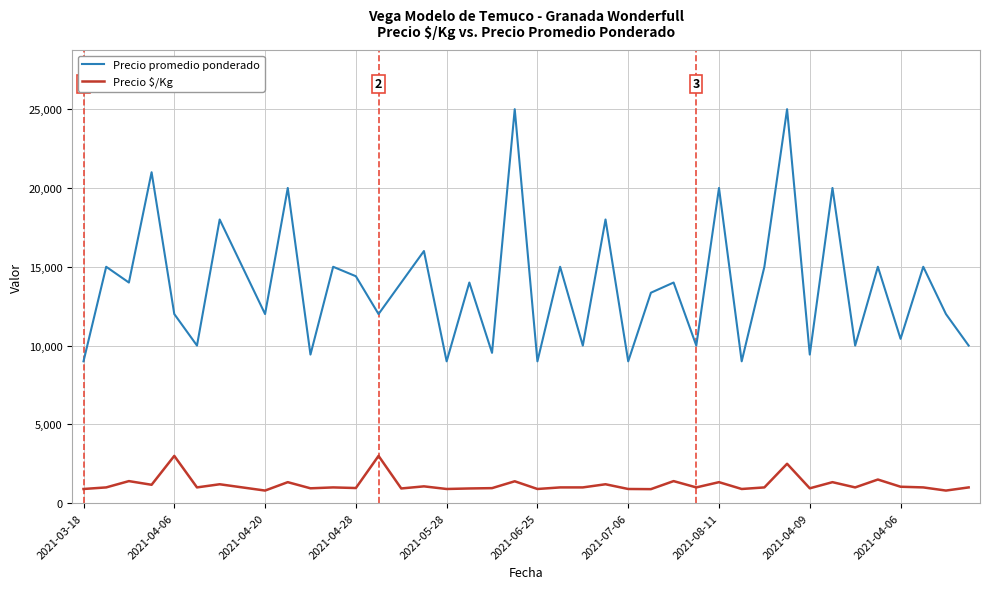

Which series has the largest total across all categories?

Precio promedio ponderado